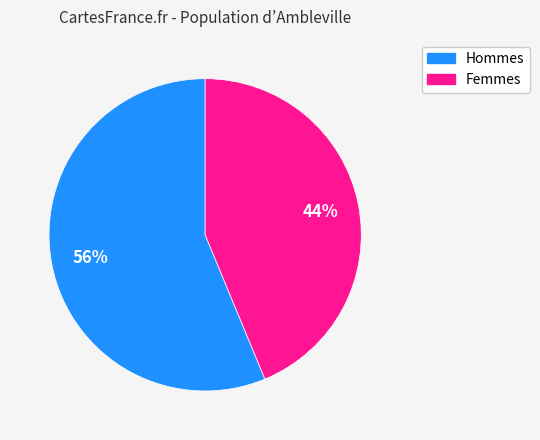

How many segments does this pie chart have?

2